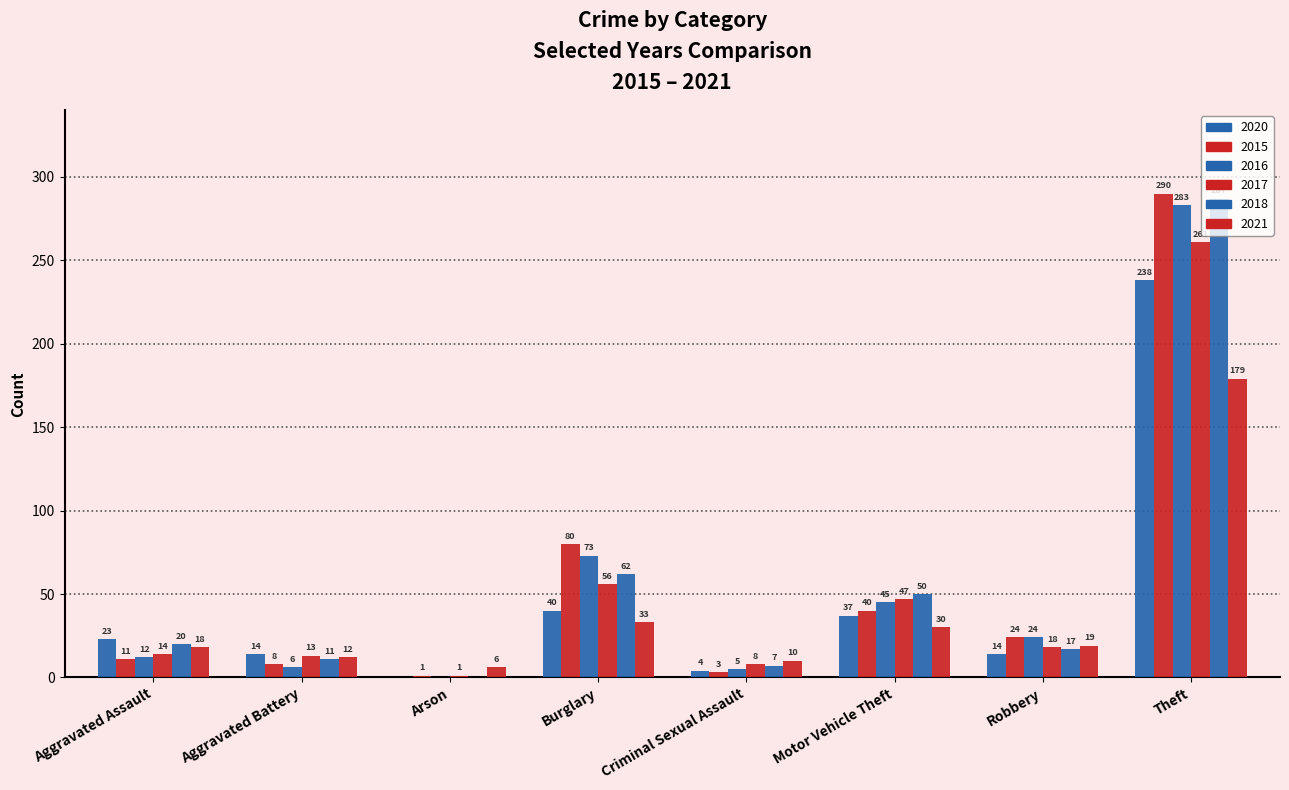

How many categories are shown in the chart?

8